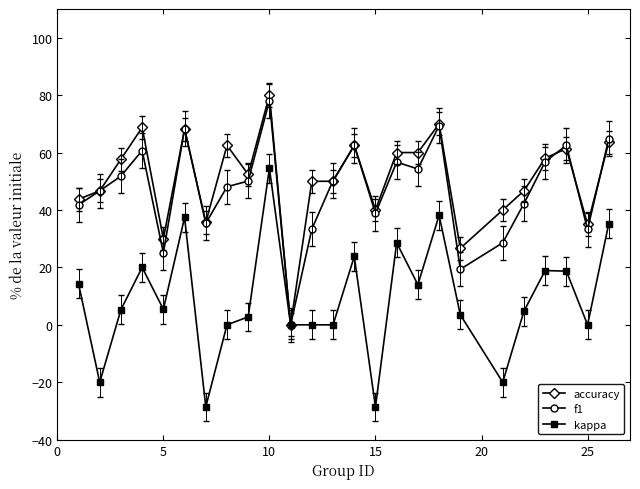

True or false: kappa has more than 0 points higher than both neighbors.

True